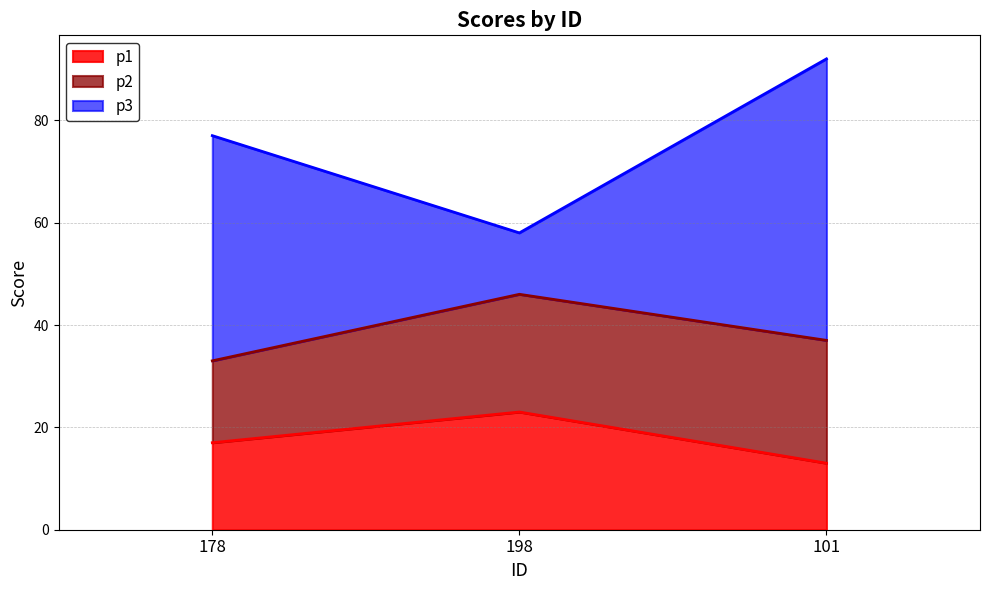

At which label is p1 closest to 18?

178